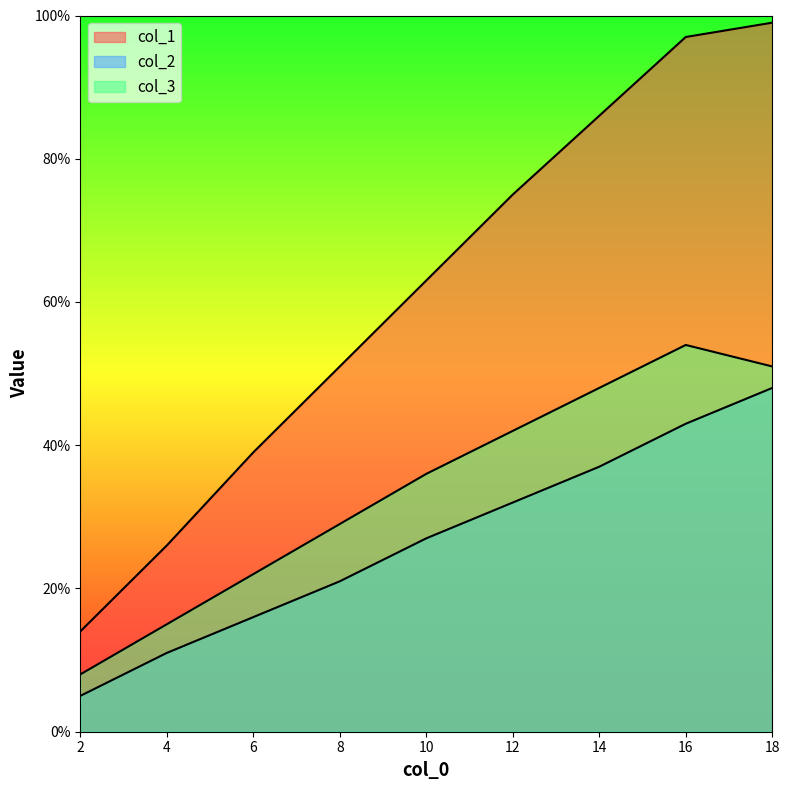

Where is col_3 nearest to the value 31?

8